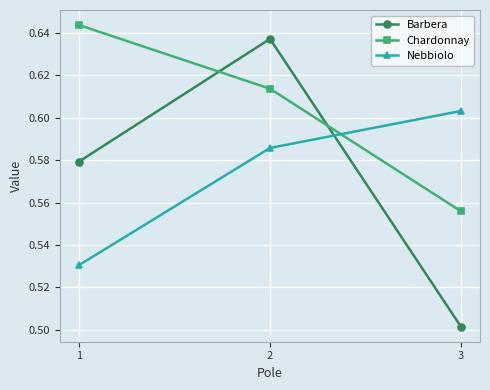

True or false: Nebbiolo has a value of 0.5 at 1.

True